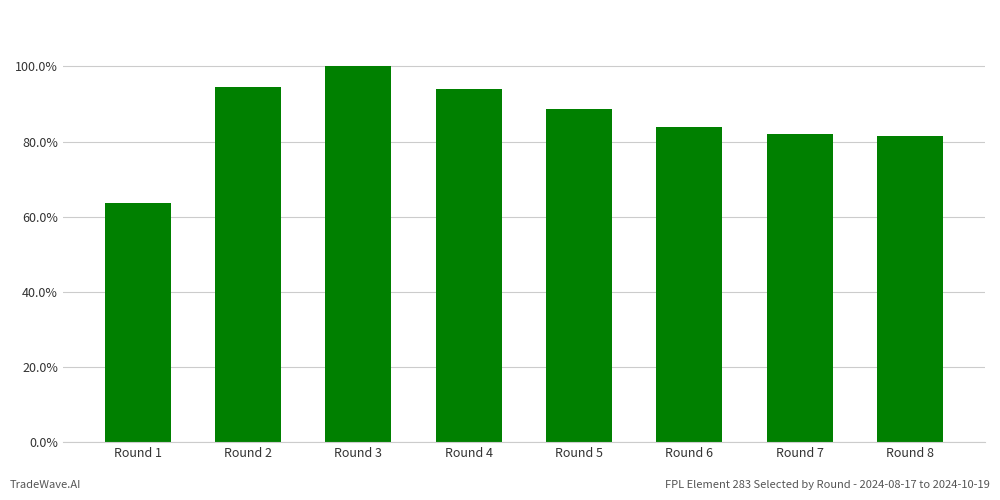

Does the chart contain stacked bars?

No